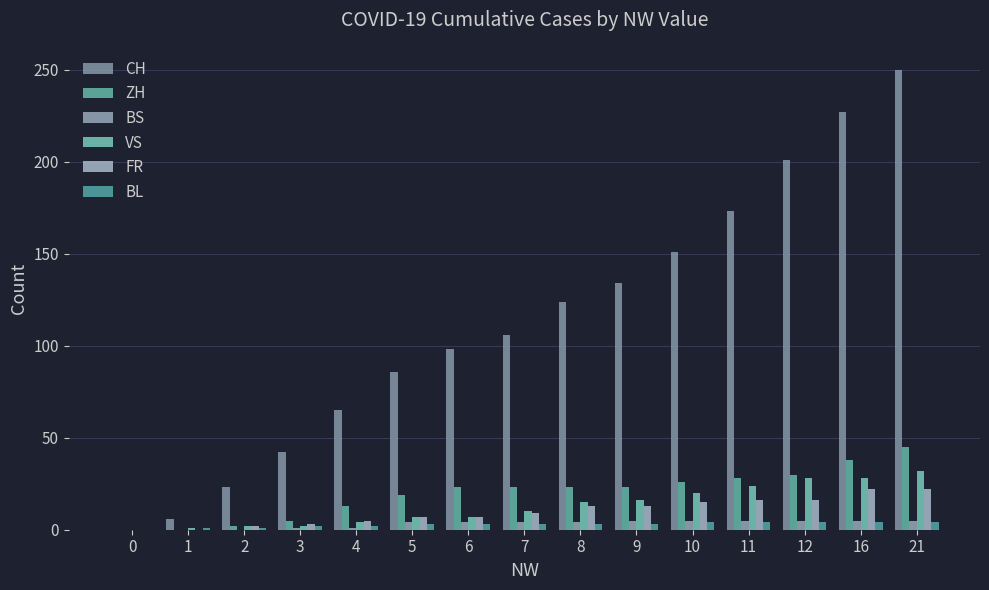

How many data points does each series have?

15